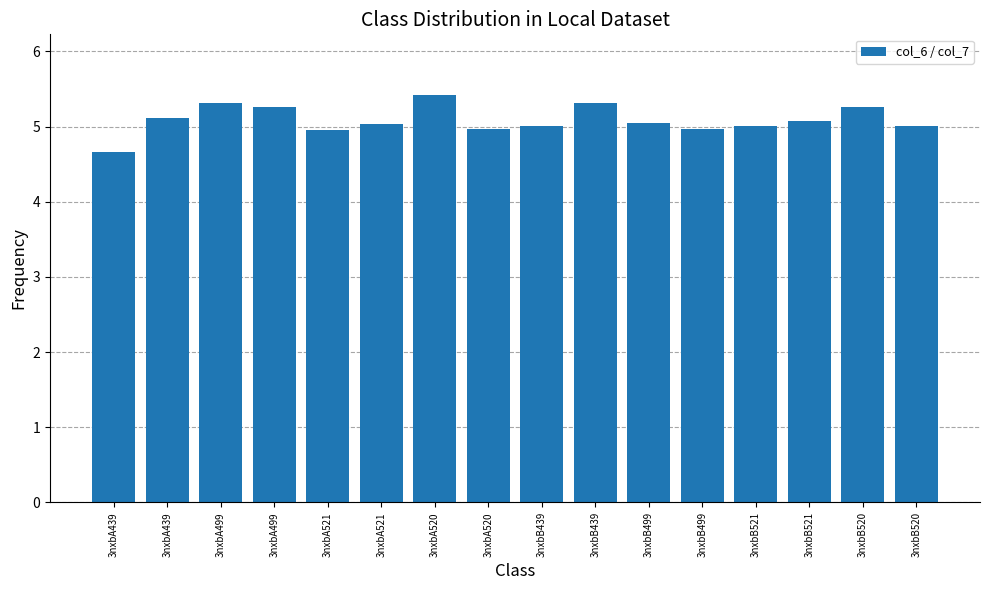

The value at 3nxbB521 is 5.1. True or false?

True